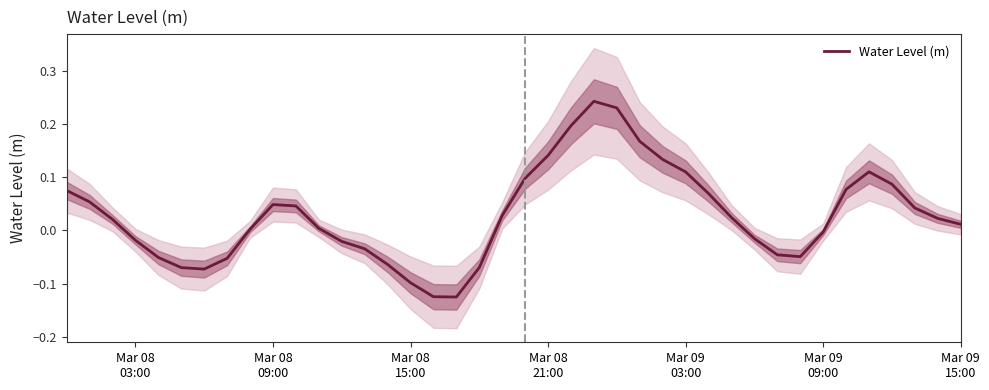

Does the chart have visible grid lines?

No